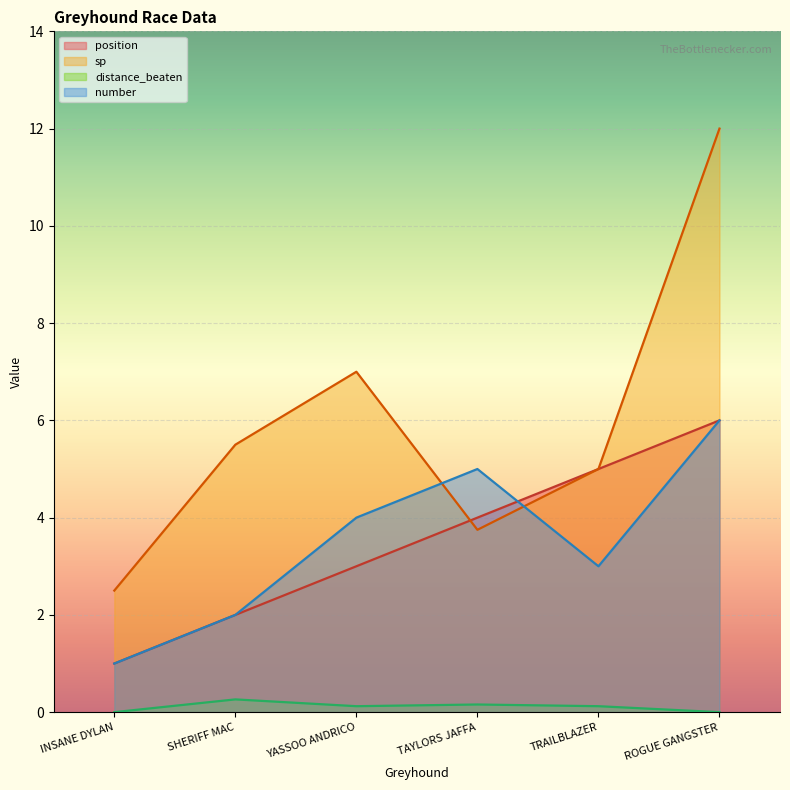

True or false: distance_beaten and number intersect in this chart.

False